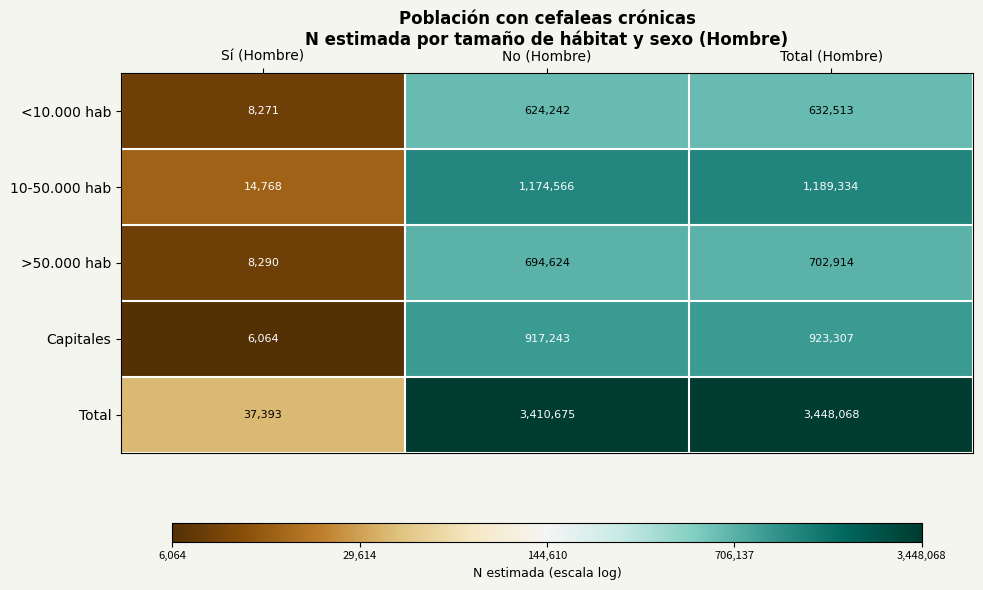

What is the lowest value of the Capitales series?

6064